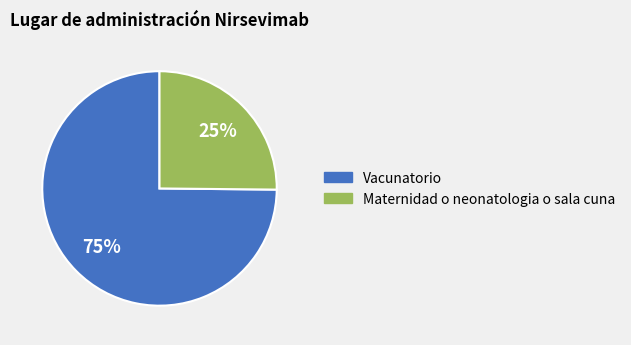

To the nearest percent, what is the combined percentage of Maternidad o neonatologia o sala cuna and Vacunatorio?

100%